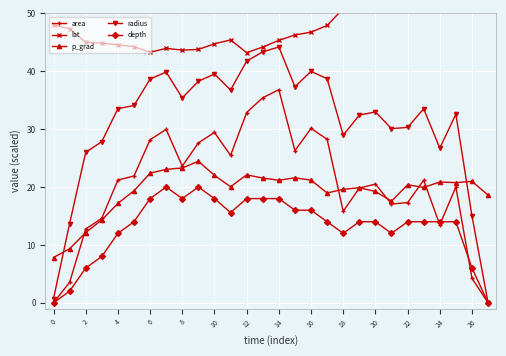

Is it true that depth equals 12.0 at 18?

True